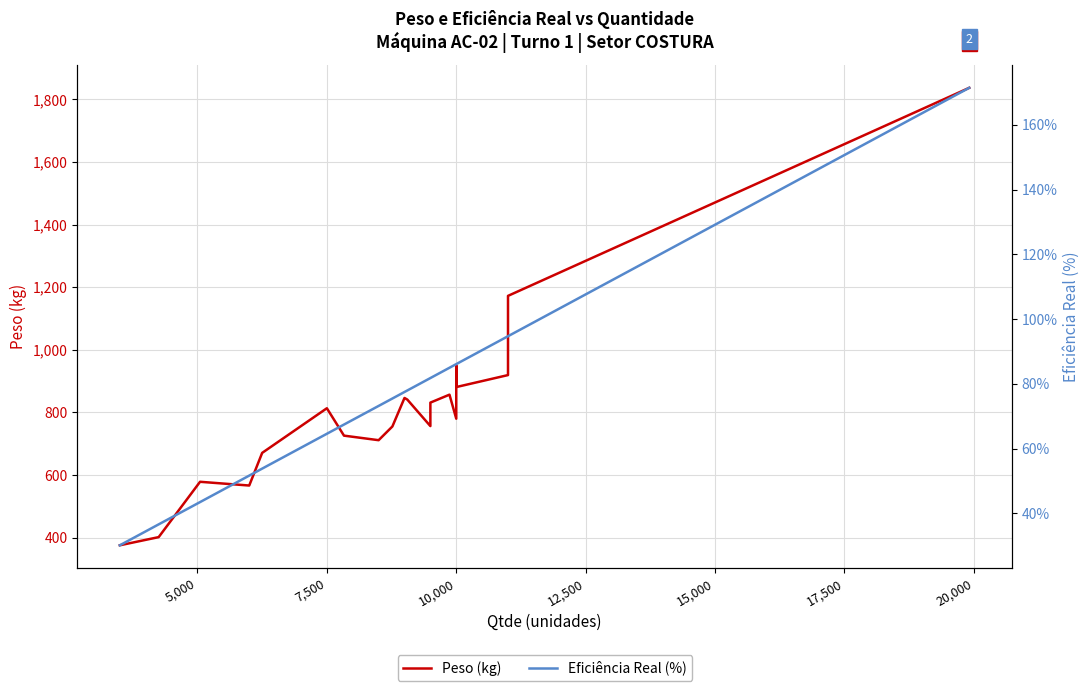

True or false: Eficiência Real (%) and Peso (kg) intersect in this chart.

False